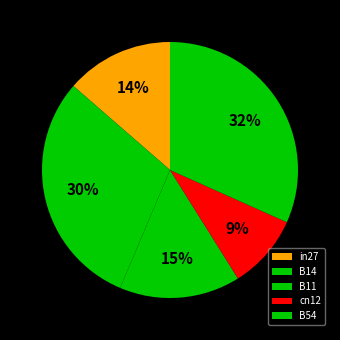

How many segments does this pie chart have?

5